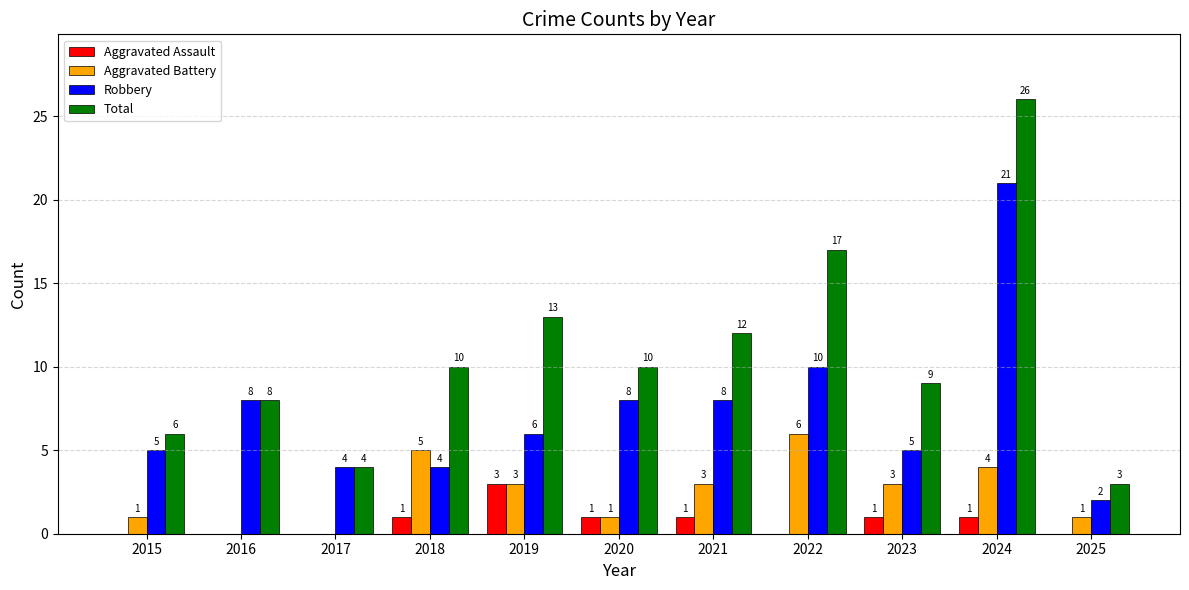

Where does the Robbery series first go above 6?

2016